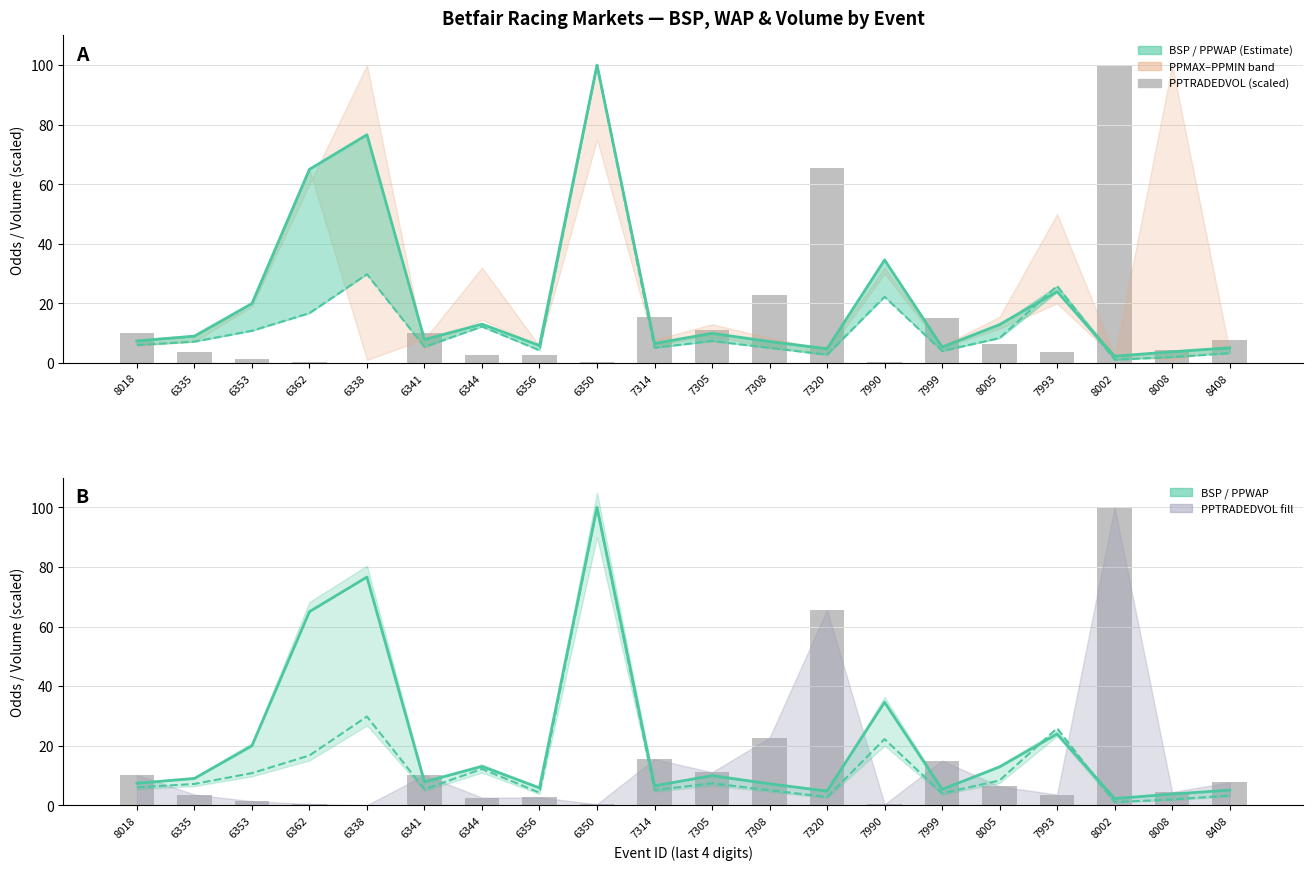

At which category is the sum across all series the highest?

6350